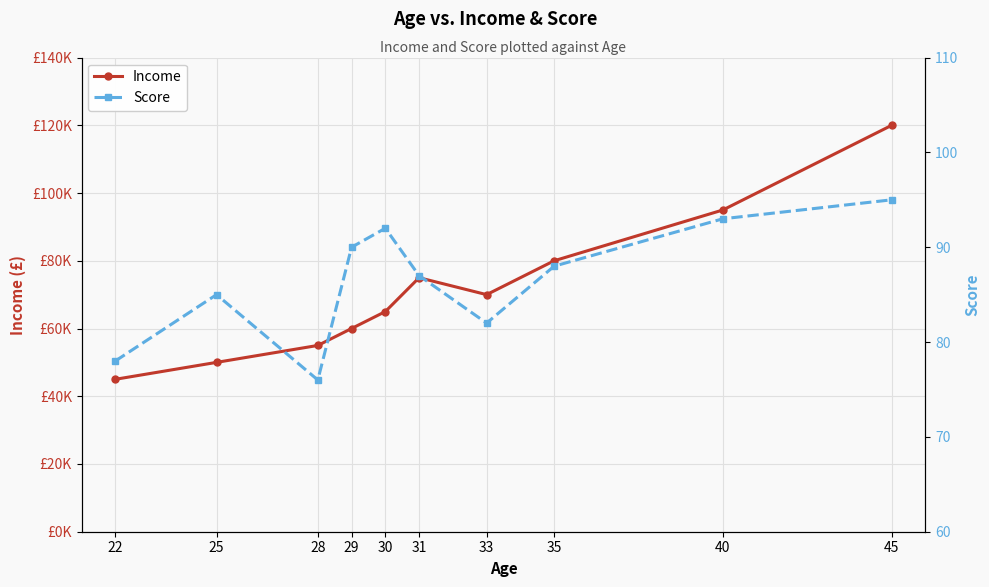

The Income series shows 45000 at 22. True or false?

True